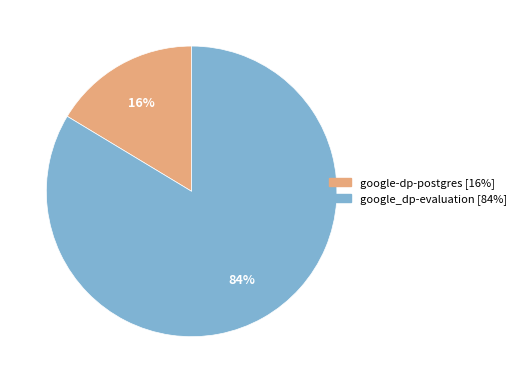

Is google-dp-postgres the majority of the pie?

No